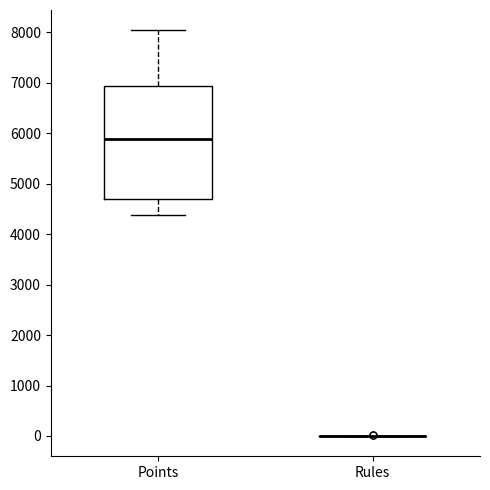

Comparing the boxes themselves (not the whiskers), which one is the tallest?

Points